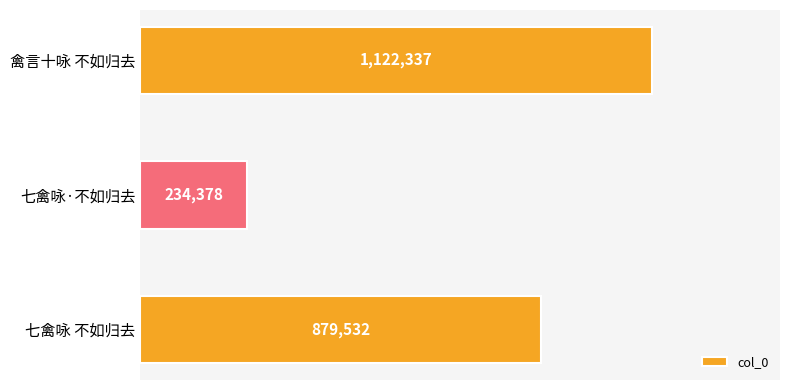

What is the minimum value shown in the chart?

234378